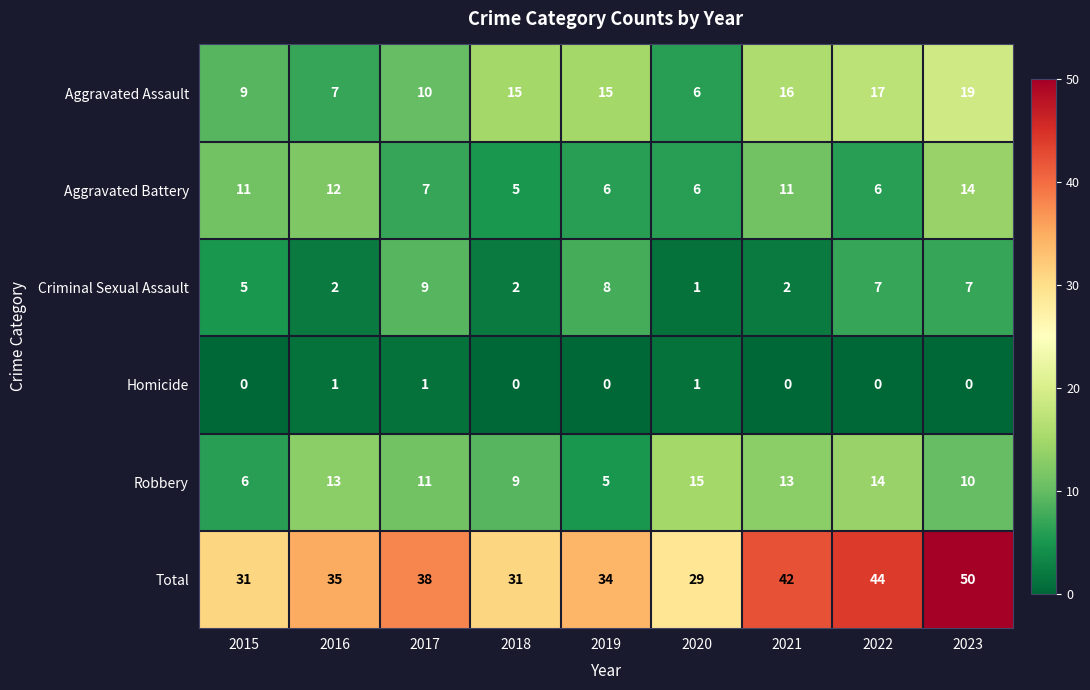

Count the Homicide values in the range 0 to 1.

9